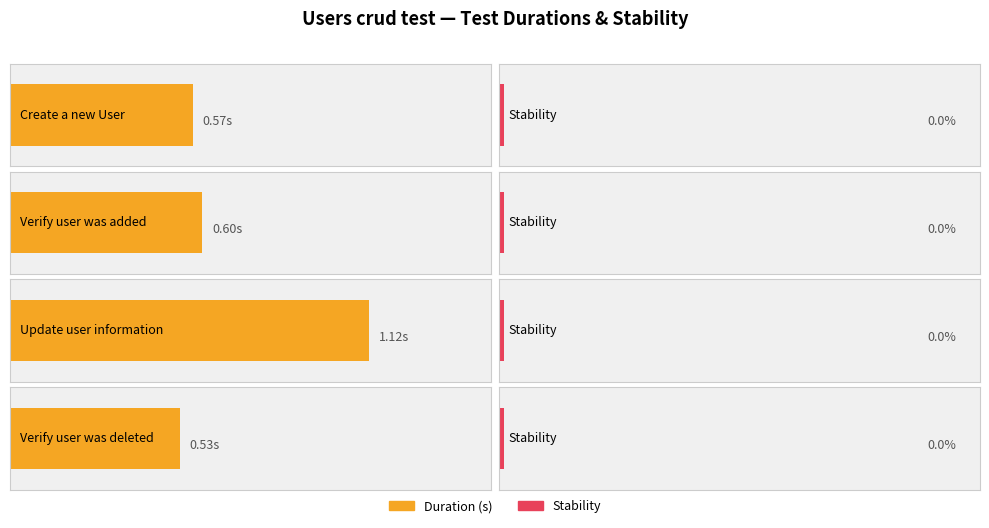

At how many categories does at least one series exceed 1?

1